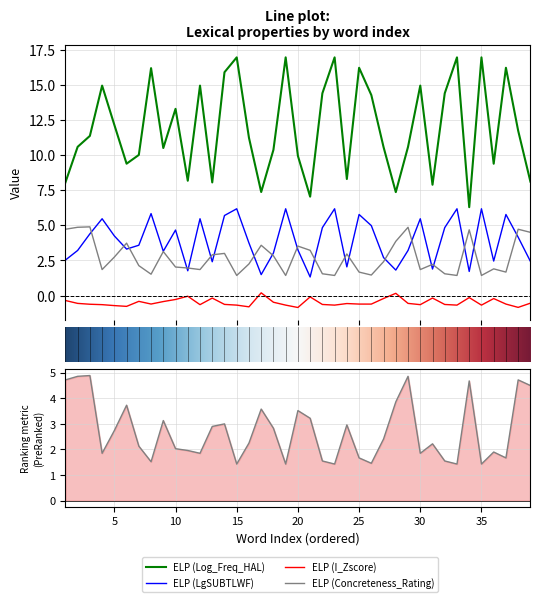

Does the chart have visible grid lines?

Yes